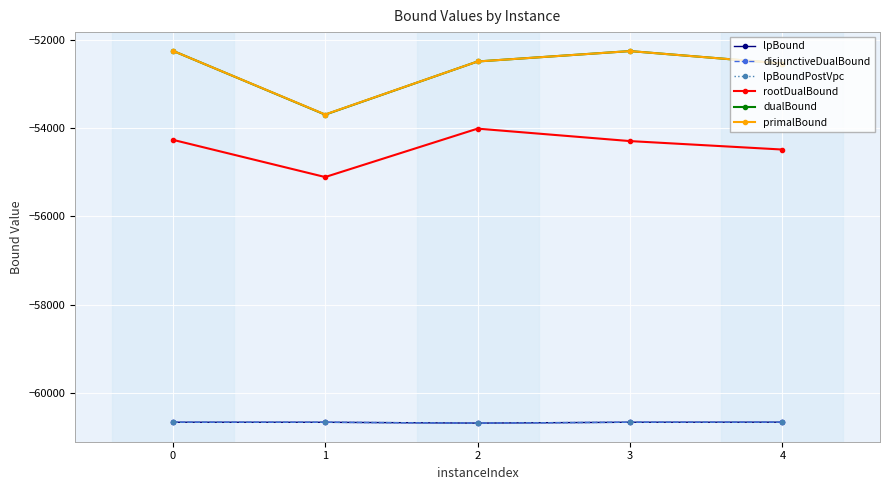

What is the maximum value shown in the chart?

-52242.0